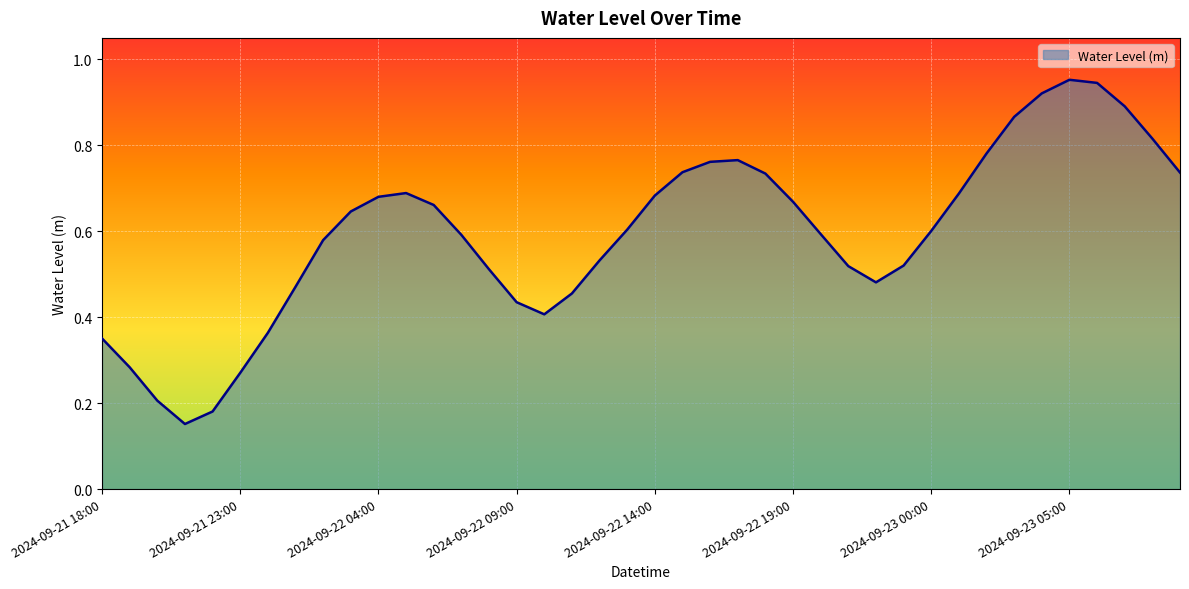

What is the label of the 20th point from the right?

2024-09-22 14:00